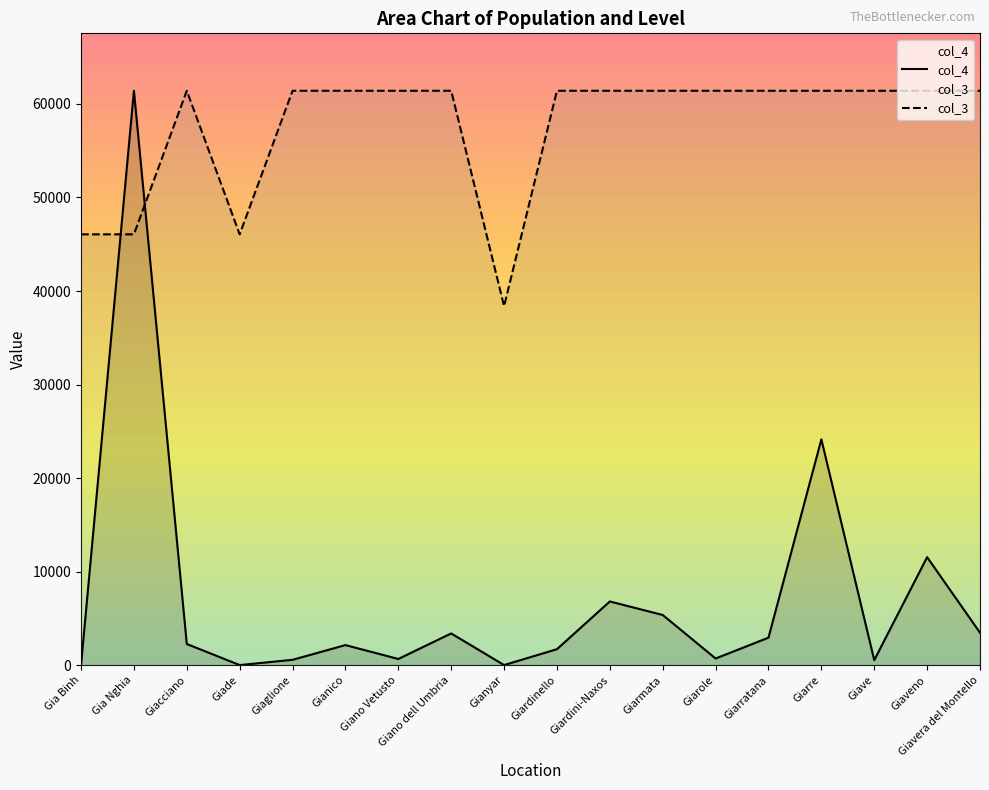

The col_4 series shows 3015.8 at Gianico. True or false?

False